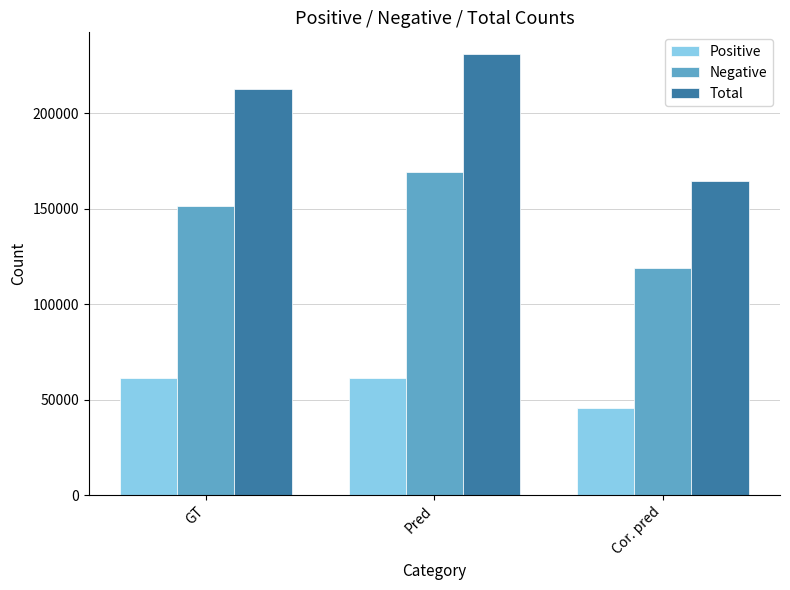

The Positive series shows 64784 at Cor. pred. True or false?

False